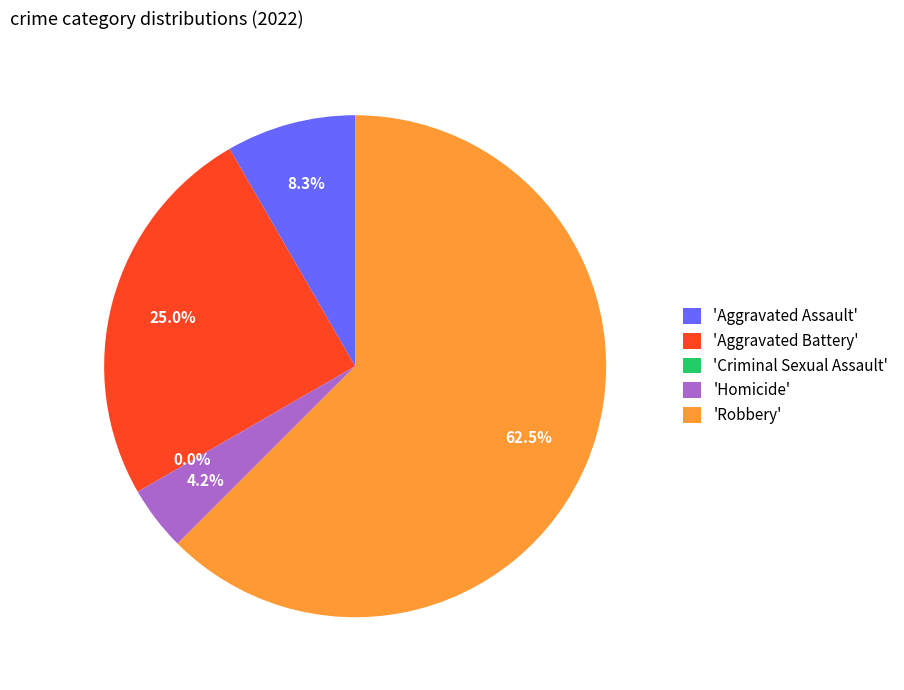

What percentage is NOT represented by Aggravated Assault?

91.7%